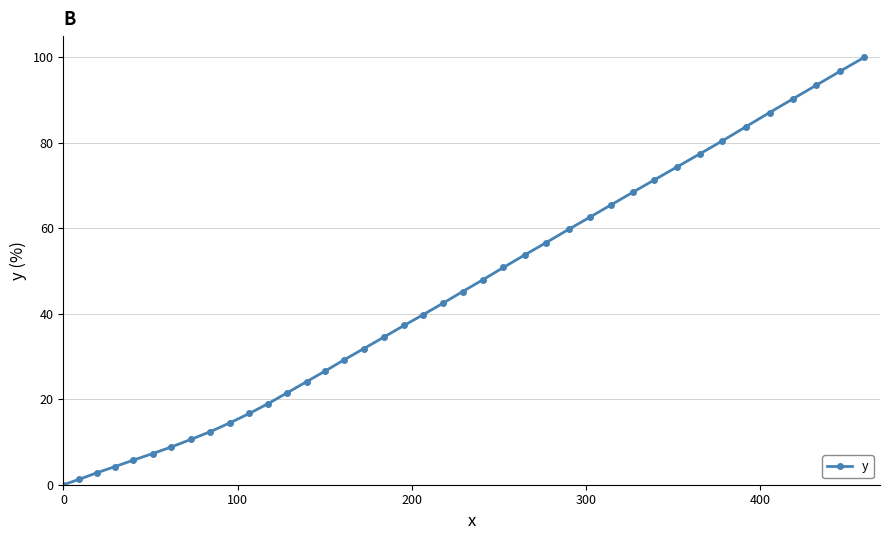

Does the chart display data point markers on the line(s)?

Yes